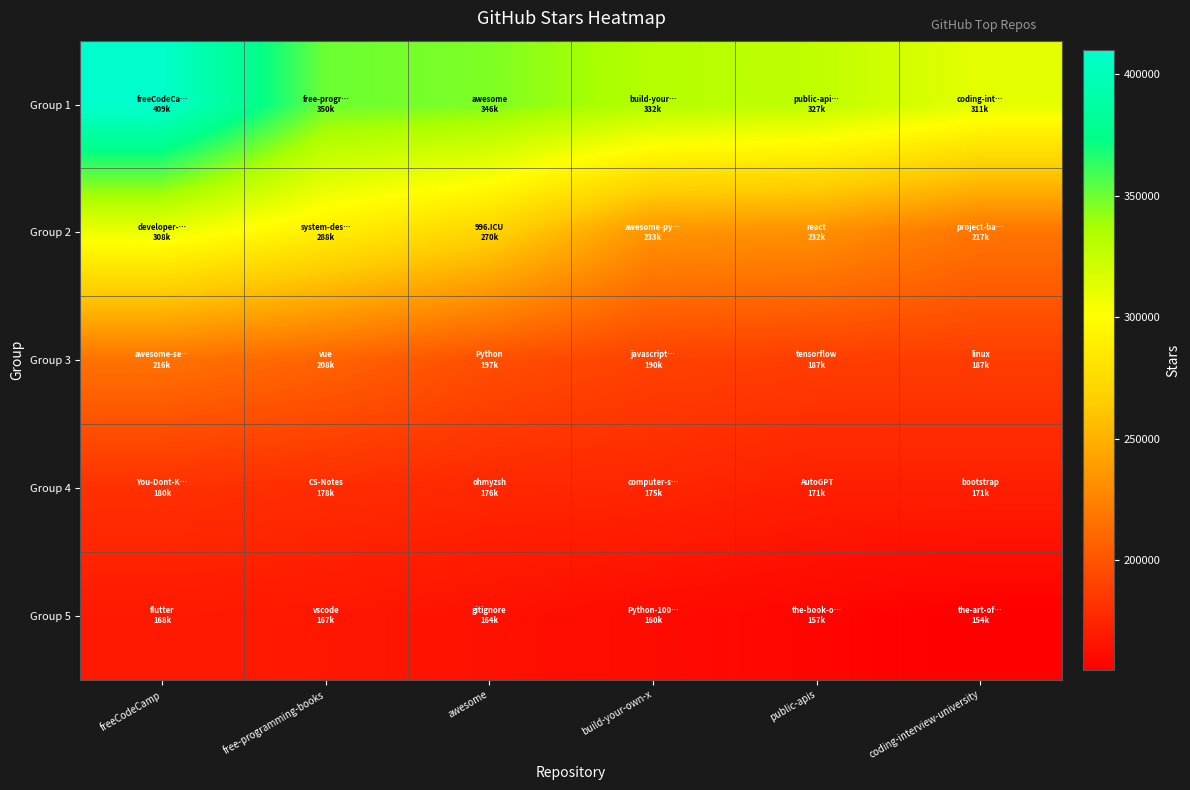

How many categories are shown in the chart?

6